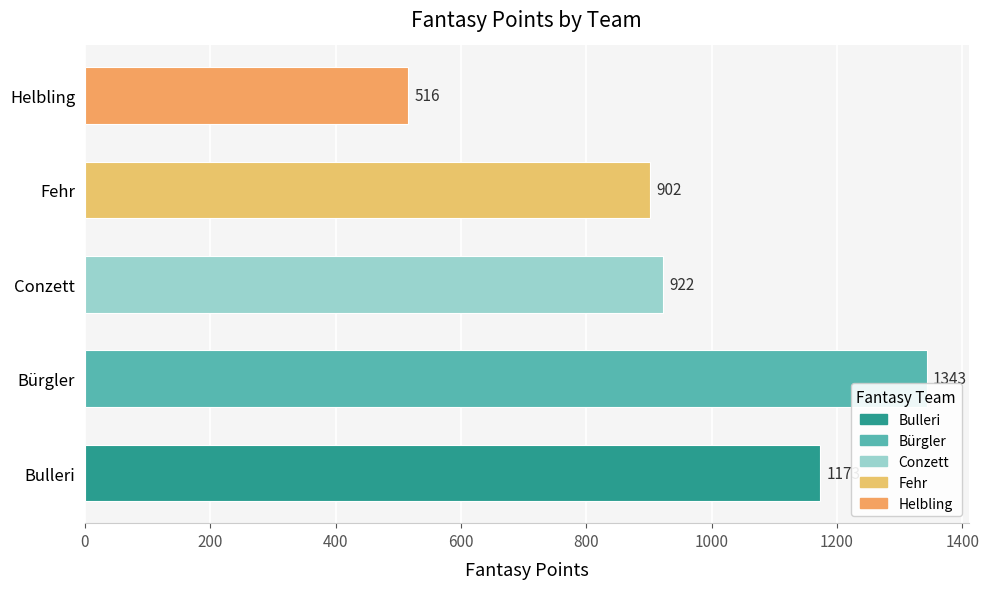

How many values are below 922?

2